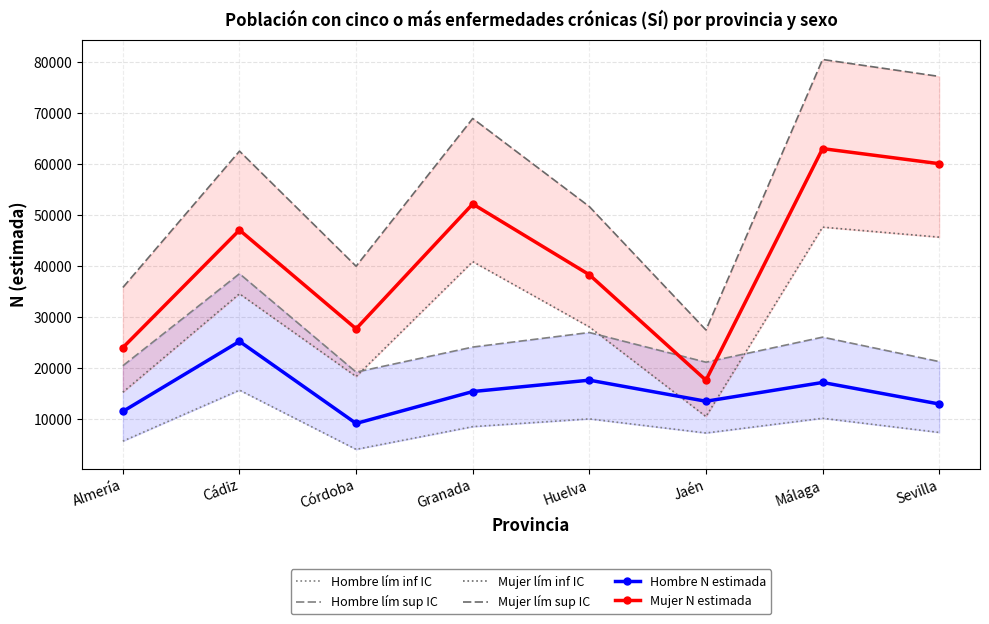

Read the Mujer lím inf IC value at Jaén, to the nearest 10.

10450